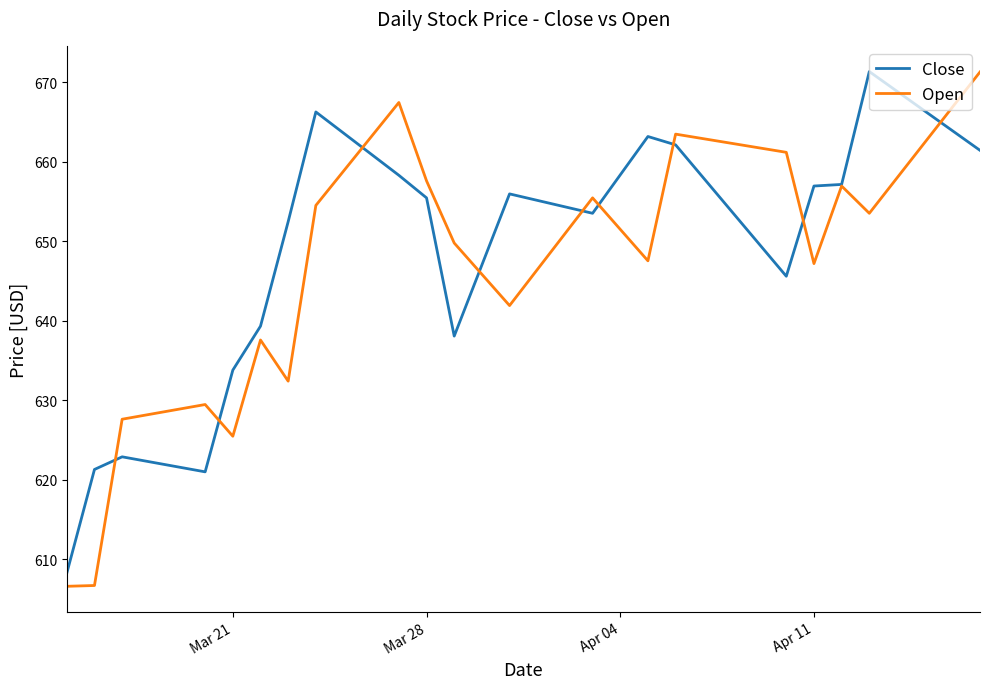

Which series has the widest spread of values?

Open